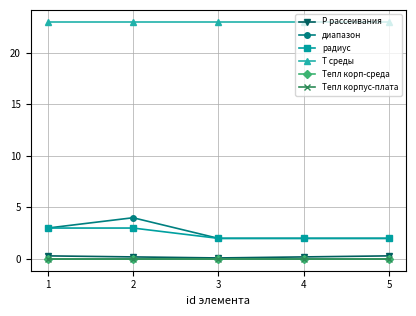

What is the greatest value displayed?

23.0